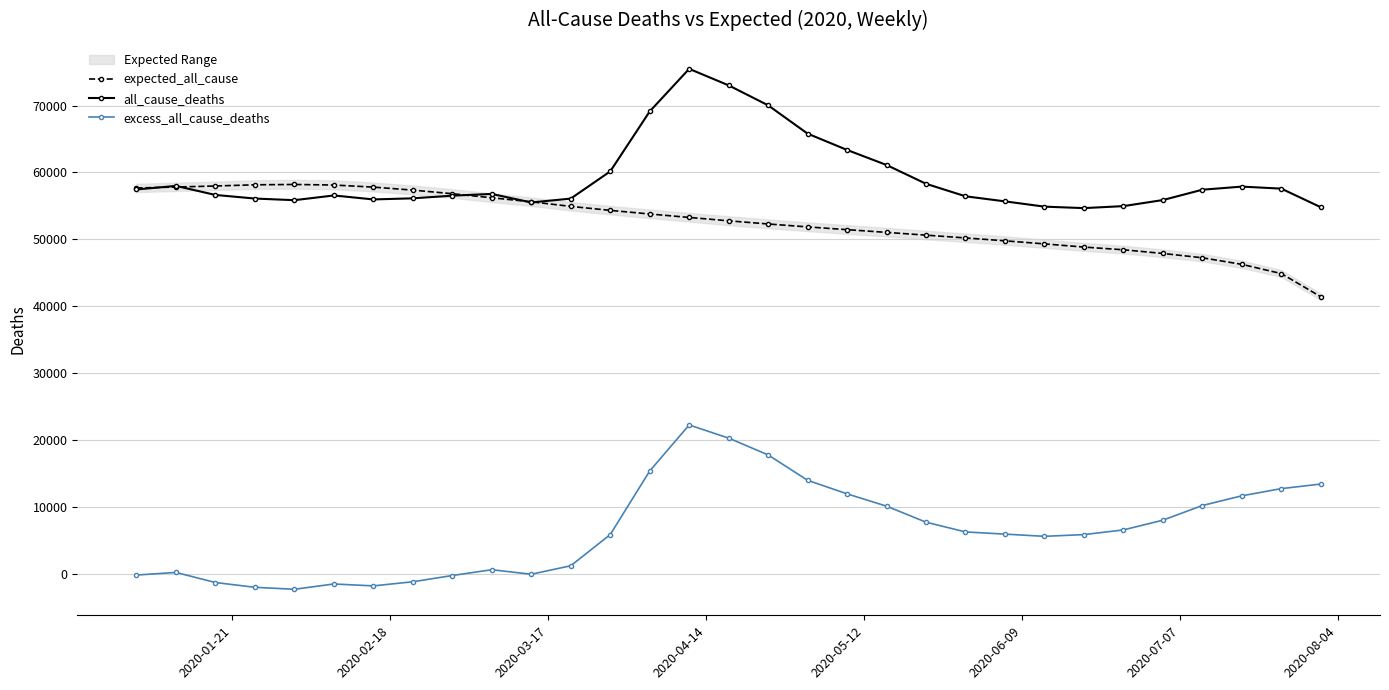

Does the chart have visible grid lines?

Yes